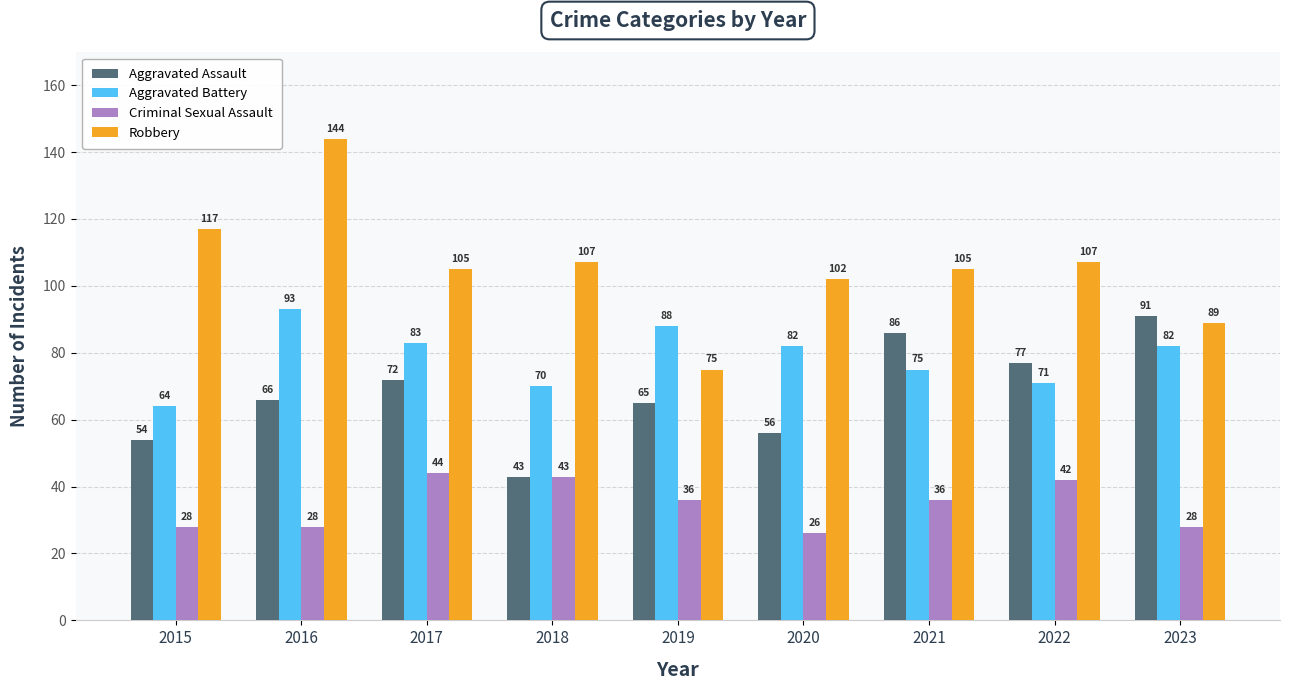

List the series in order of their peak value, lowest first.

Criminal Sexual Assault, Aggravated Assault, Aggravated Battery, Robbery